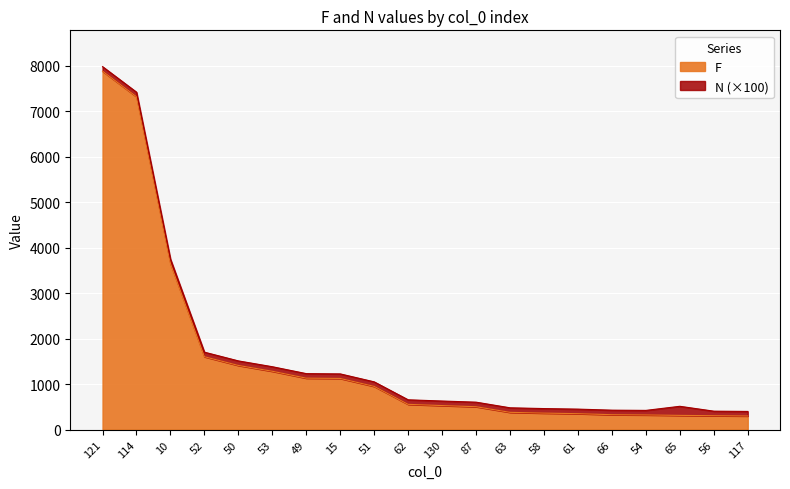

What is the greatest value displayed?

7886